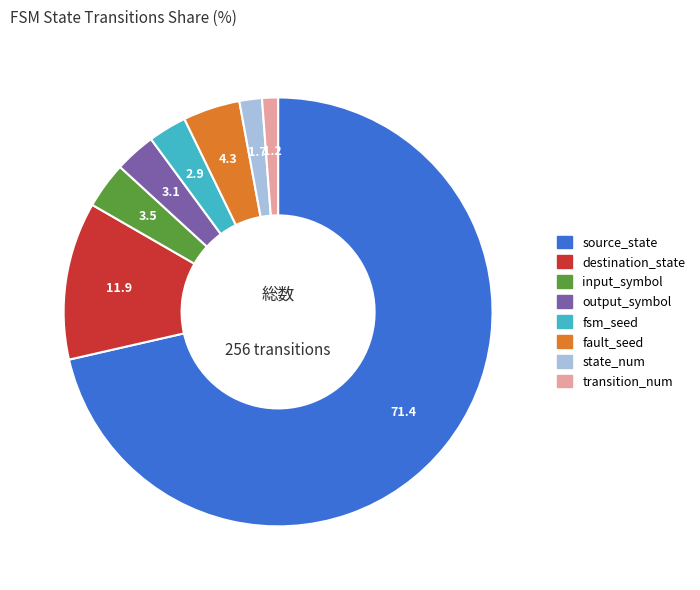

What is the ratio of the value at input_symbol to the value at fault_seed?

0.8